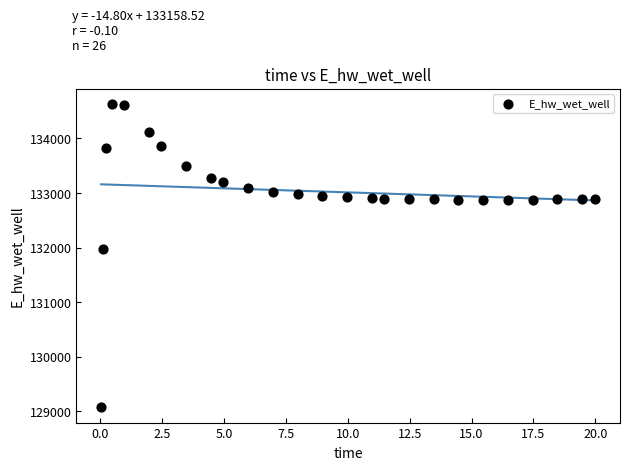

What is the range of X values (max minus min)?

20.0